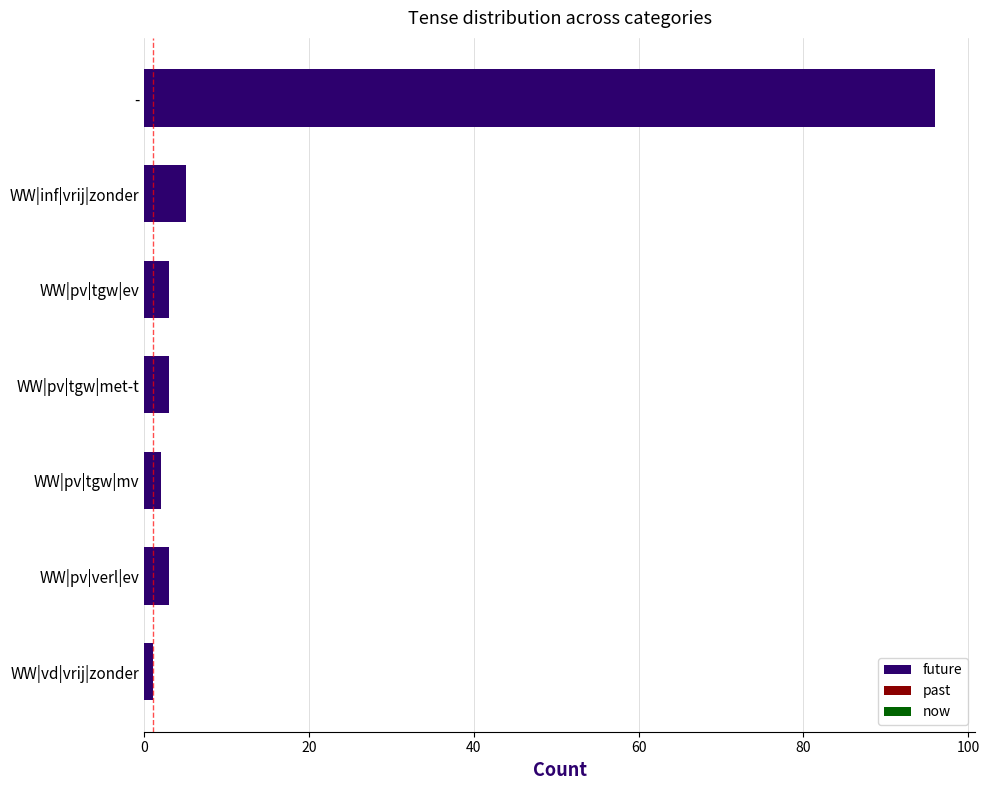

What is the label of the 7th bar from the top?

WW|vd|vrij|zonder